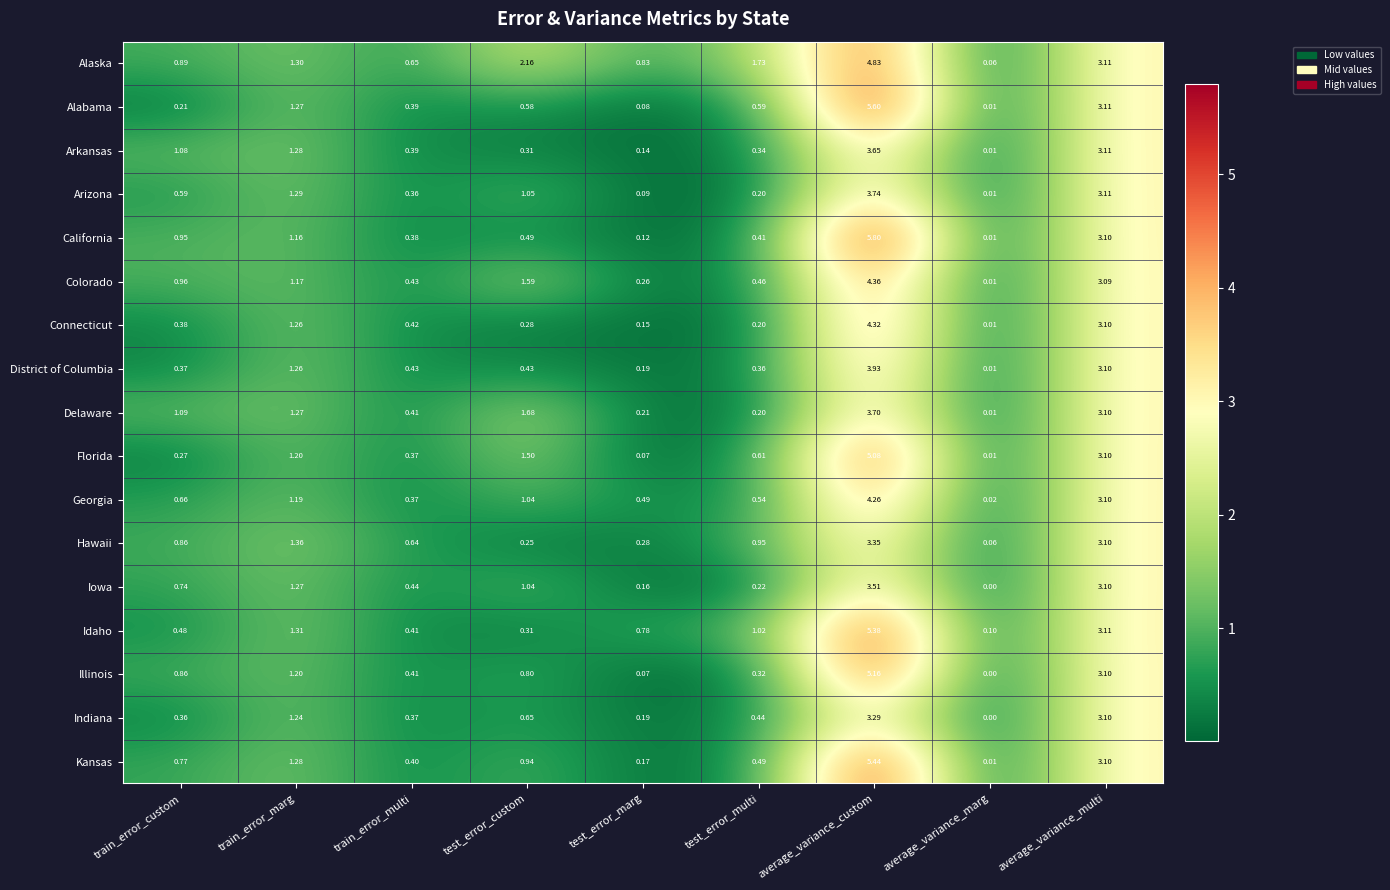

Which series has the largest total across all categories?

Alaska